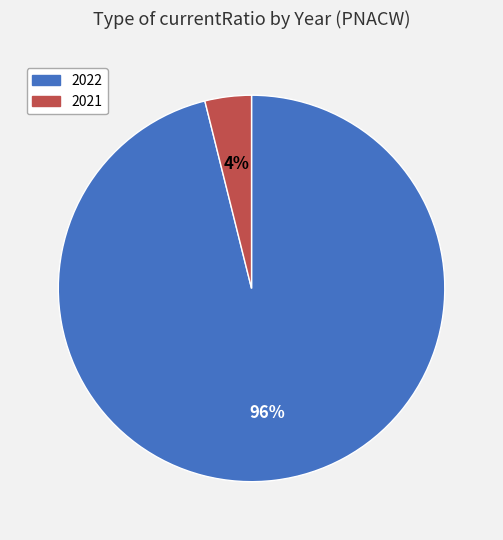

Which category has the biggest portion of the pie?

2022